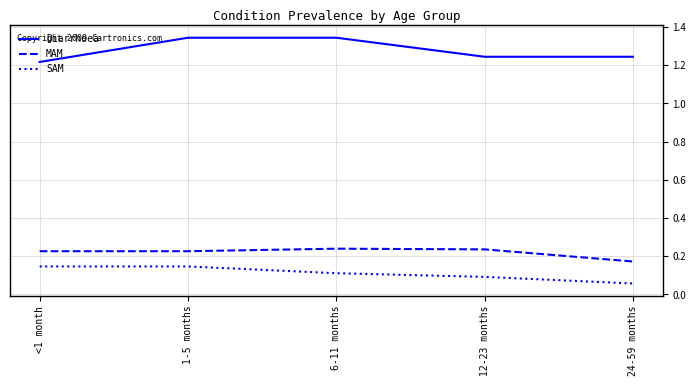

The value of MAM at <1 month is 0.4. True or false?

False